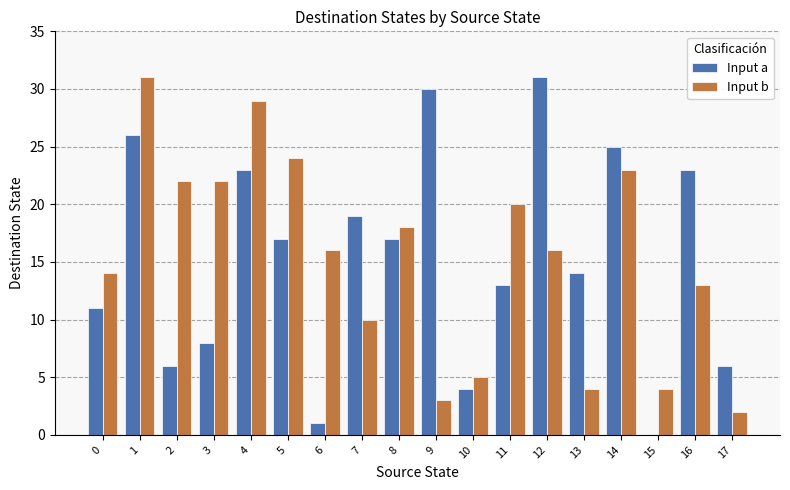

What are all the series names shown in the legend?

Input a, Input b